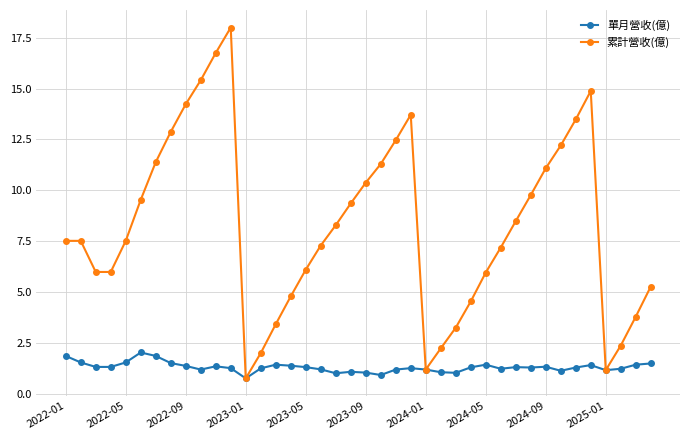

What are all the series names shown in the legend?

單月營收(億), 累計營收(億)